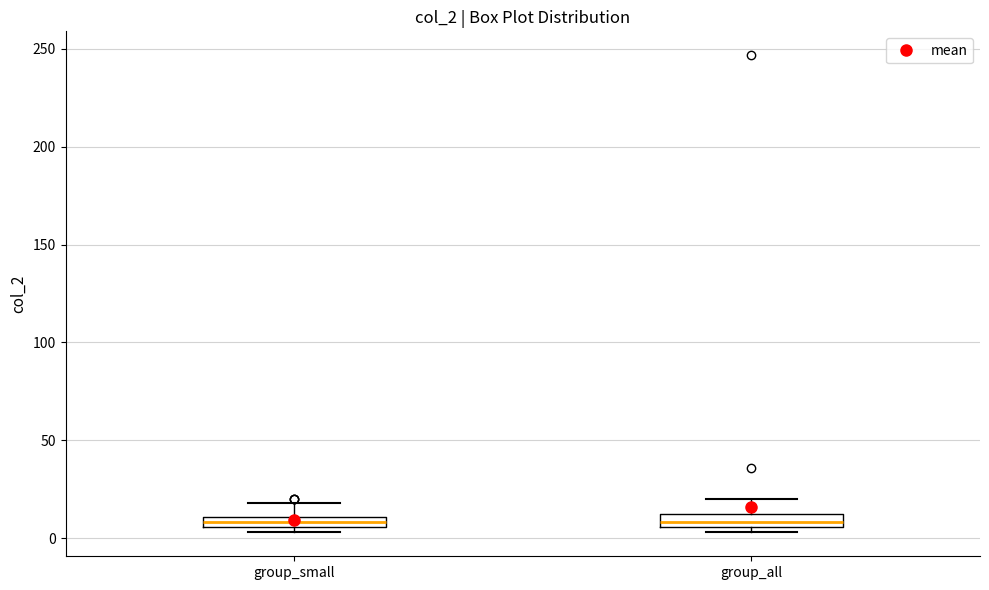

Where is the lower edge of the box for group_small on the y-axis? The values are not printed on the chart, so give them approximately, as read against the axis.

5